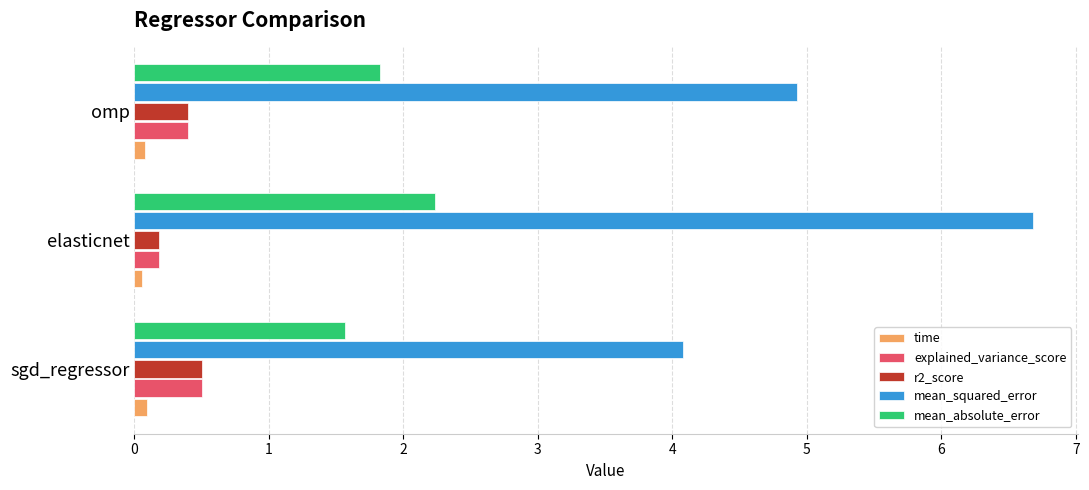

At how many categories does at least one series exceed 5?

1